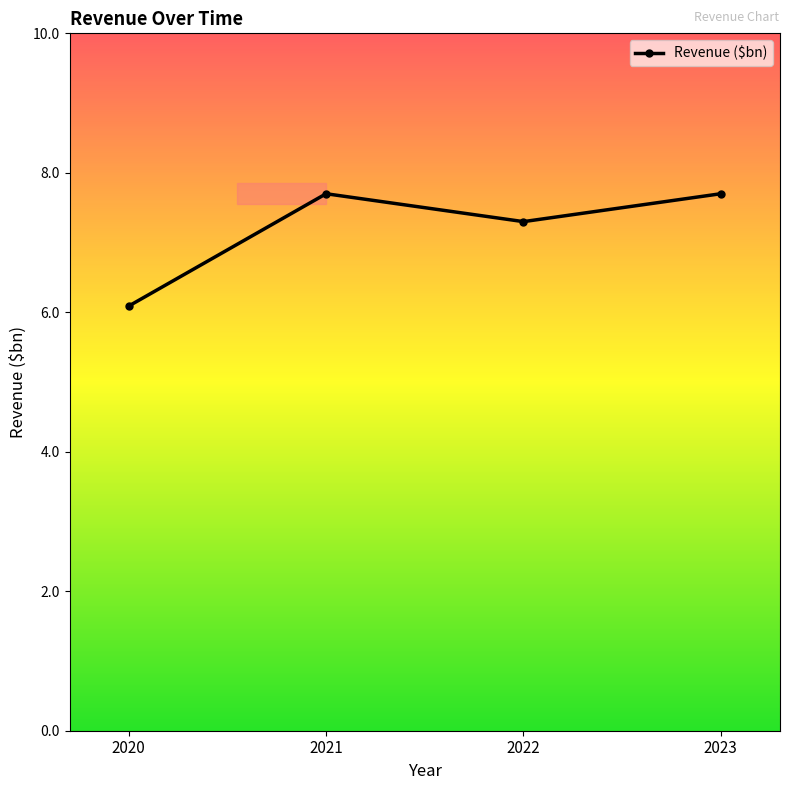

How many values exceed 7?

3